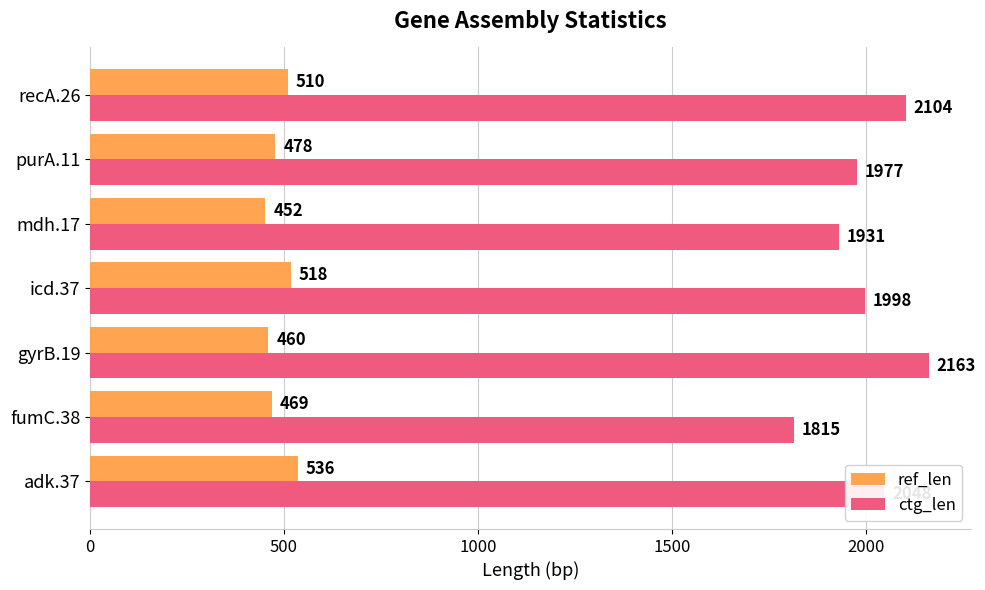

At how many categories does at least one series exceed 1628?

7